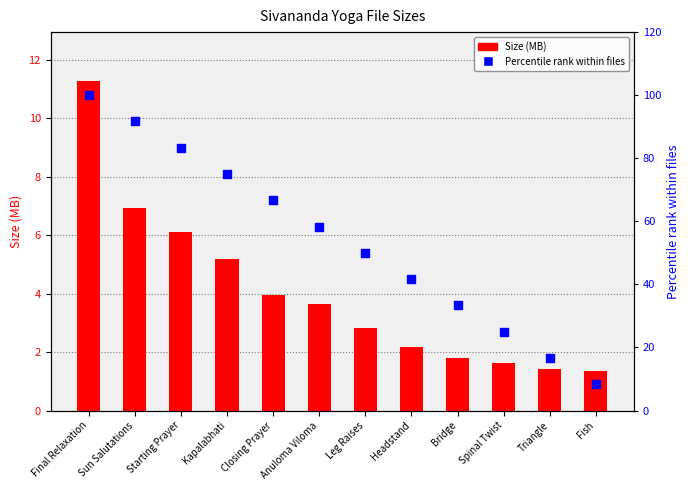

At which category is the sum across all series the highest?

Final Relaxation